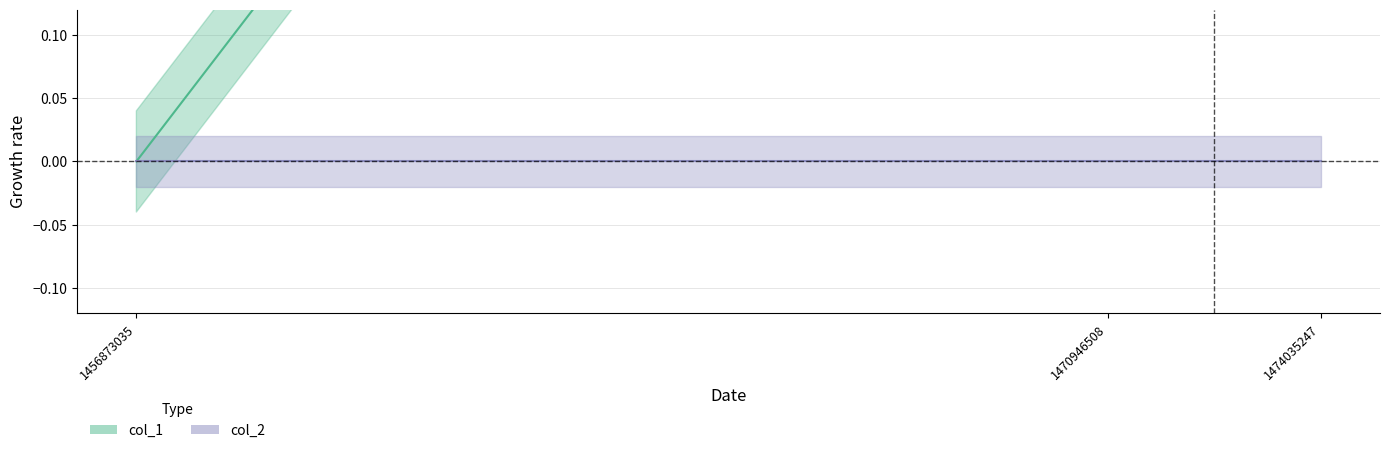

What is the difference between the maximum and minimum values?

1